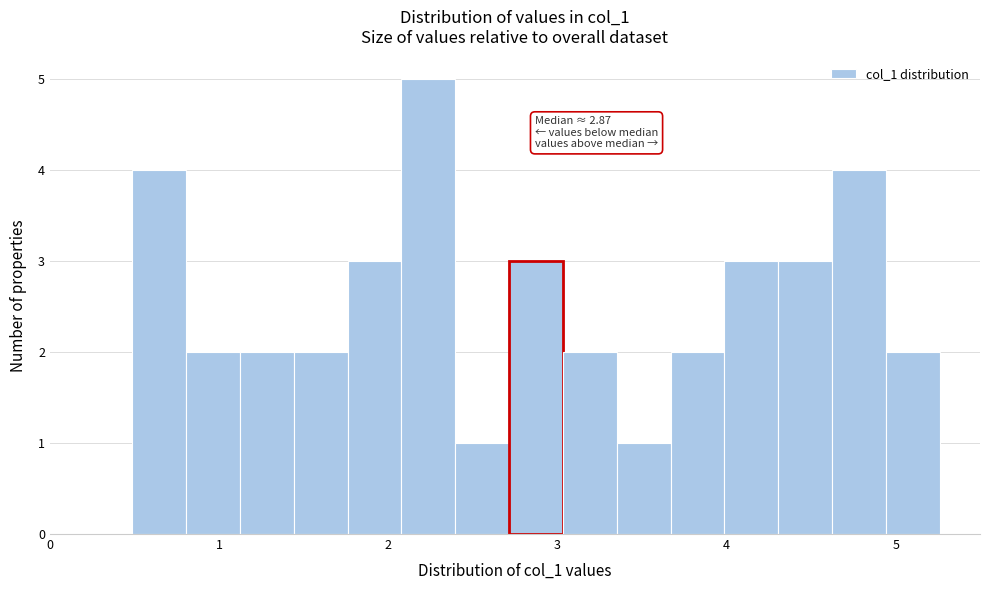

Read against the x-axis, roughly where is the centre of the tallest bar?

2.2